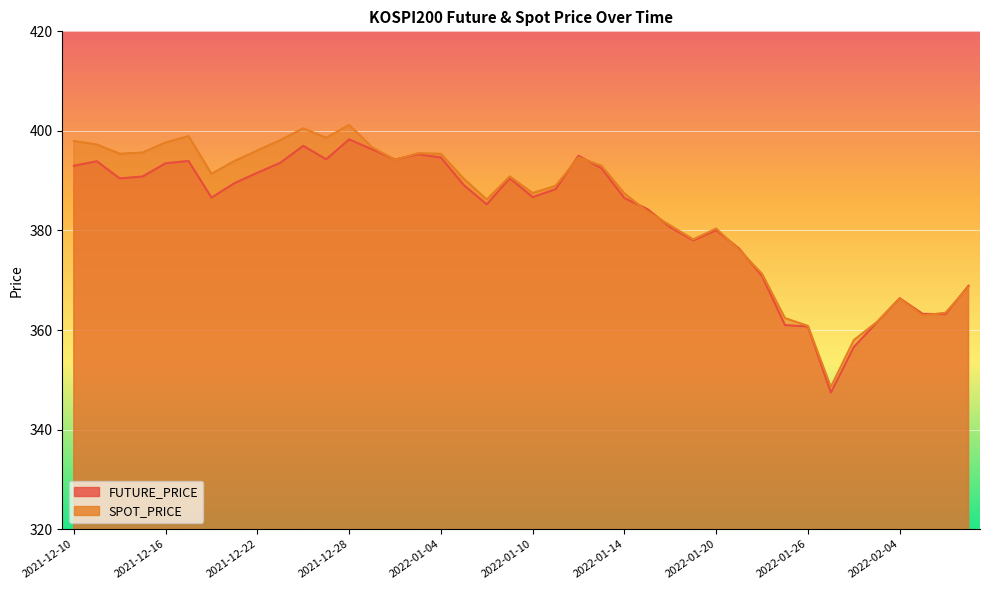

Rank the categories by FUTURE_PRICE value from highest to lowest.

2021-12-28, 2021-12-24, 2021-12-29, 2022-01-03, 2022-01-12, 2022-01-04, 2021-12-27, 2021-12-30, 2021-12-17, 2021-12-13, 2021-12-23, 2021-12-16, 2021-12-10, 2022-01-13, 2021-12-22, 2021-12-15, 2022-01-07, 2021-12-14, 2021-12-21, 2022-01-05, 2022-01-11, 2022-01-10, 2021-12-20, 2022-01-14, 2022-01-06, 2022-01-17, 2022-01-18, 2022-01-20, 2022-01-19, 2022-01-21, 2022-01-24, 2022-02-09, 2022-02-04, 2022-02-07, 2022-02-08, 2022-02-03, 2022-01-25, 2022-01-26, 2022-01-28, 2022-01-27